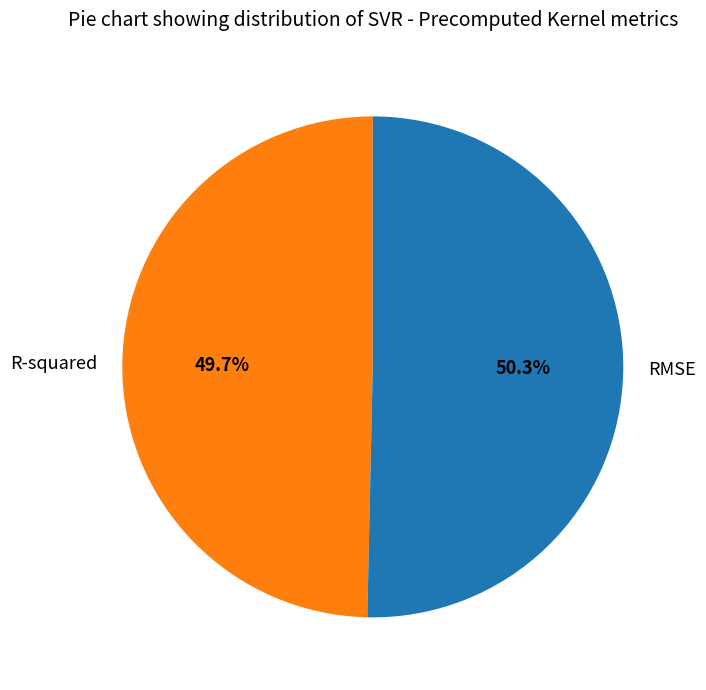

Rank the categories by value from highest to lowest.

RMSE, R-squared